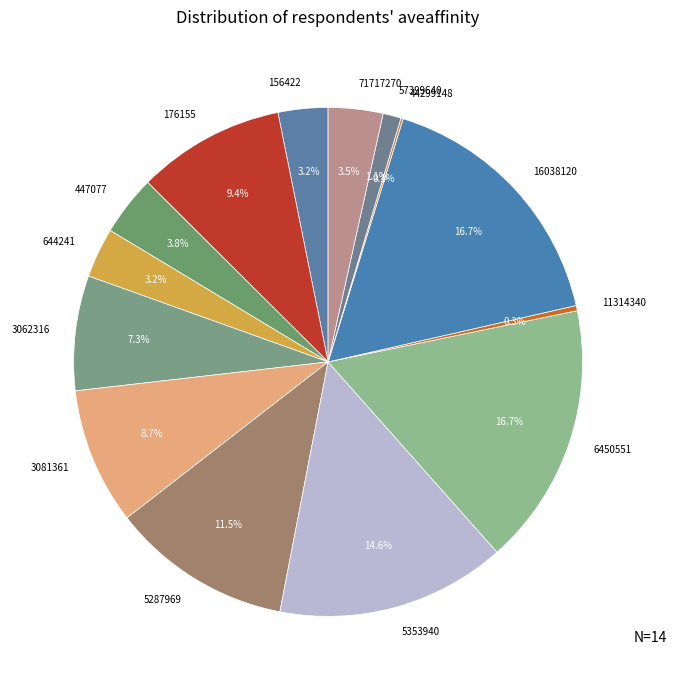

Between 6450551 and 11314340, which is larger?

6450551